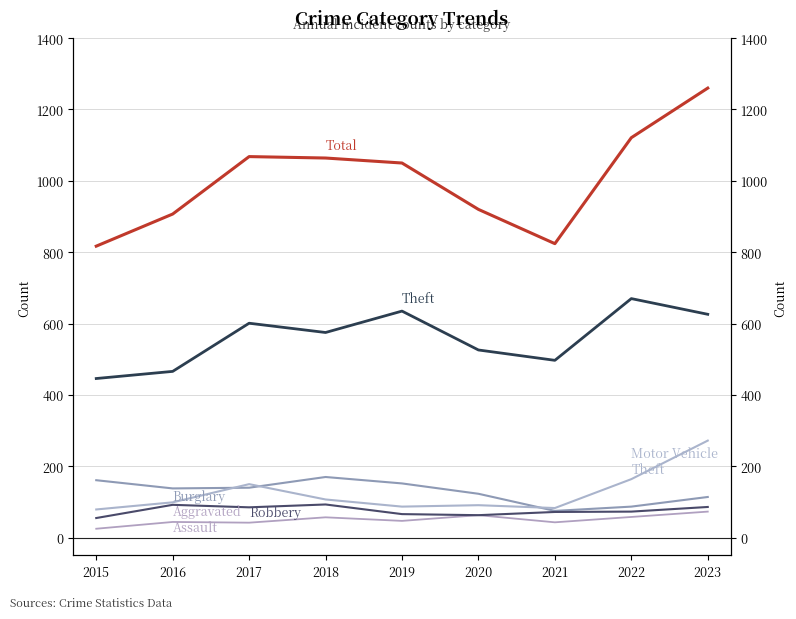

Which series has the largest total across all categories?

Total